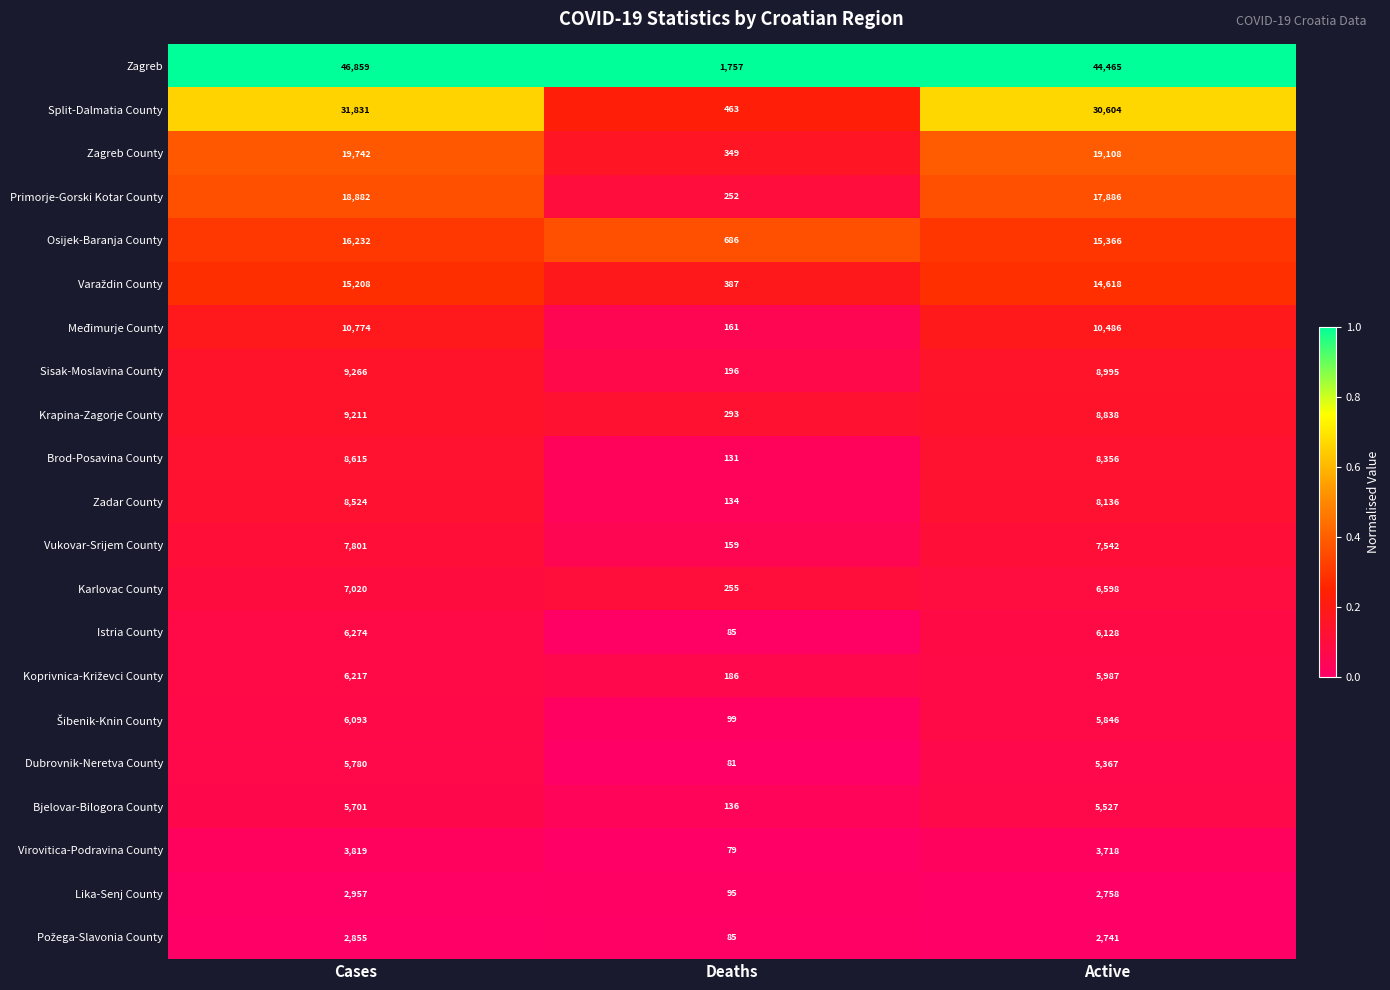

Read the Zagreb County value at Deaths, to the nearest 50.

350